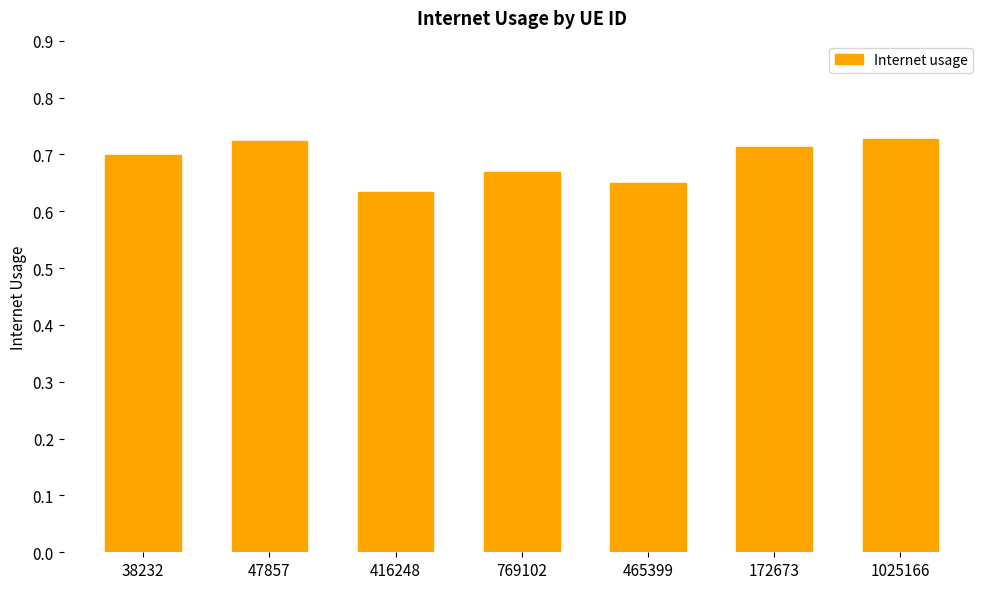

What is the label of the 1st bar from the left?

38232